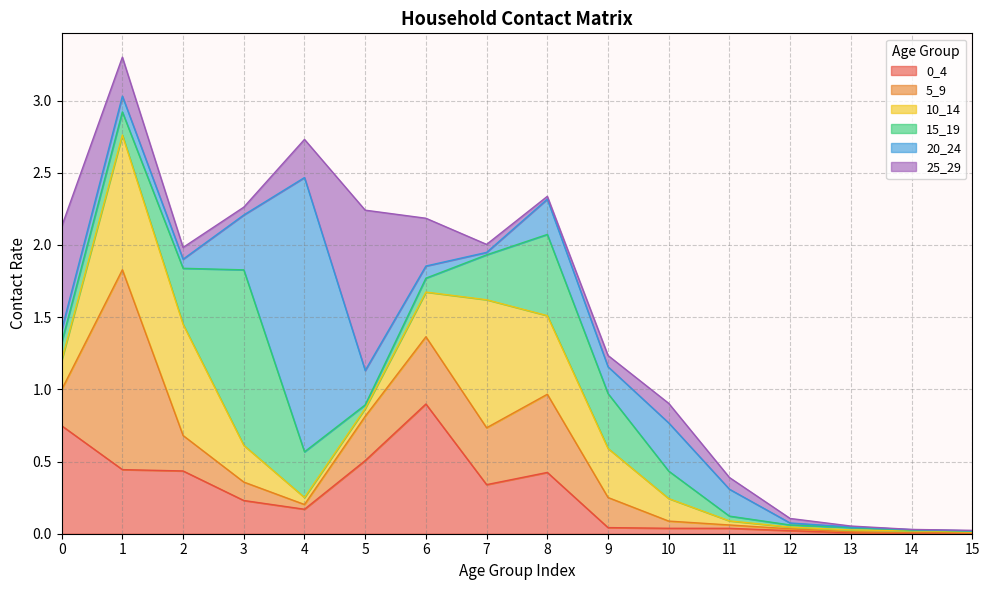

List the labels in order of 5_9 value, largest first.

1, 8, 6, 7, 5, 0, 2, 9, 3, 10, 4, 11, 12, 13, 14, 15